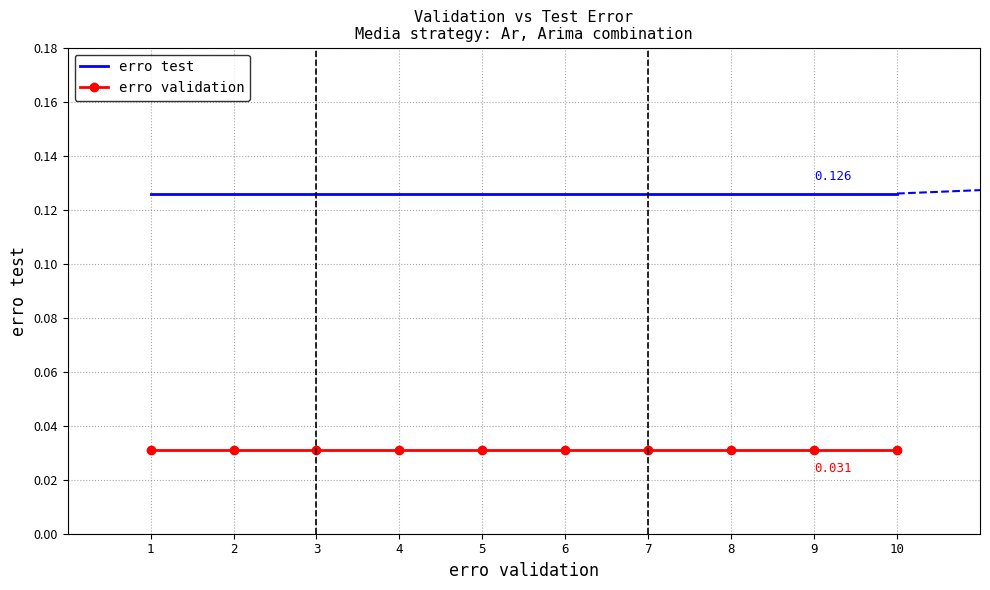

Rank the series by their maximum value, from lowest to highest.

erro validation, erro test